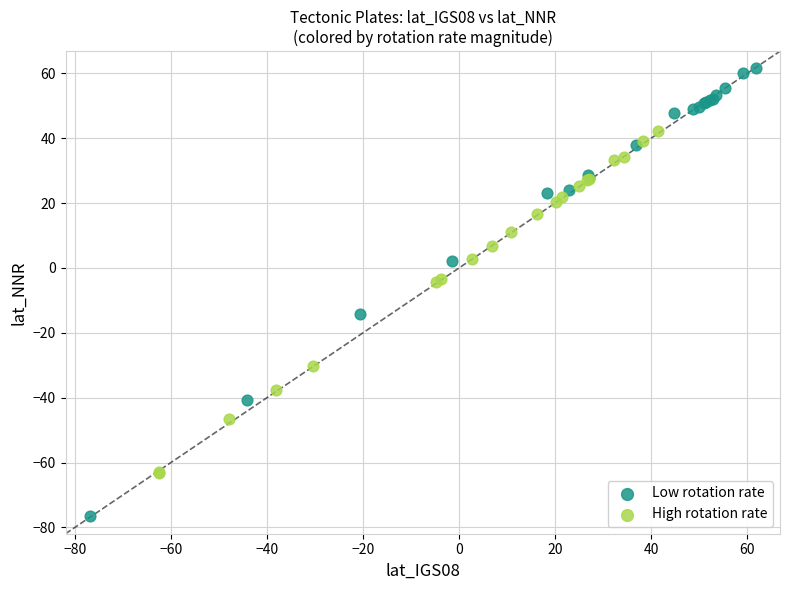

Which series has the largest Y range (max minus min)?

Low rotation rate